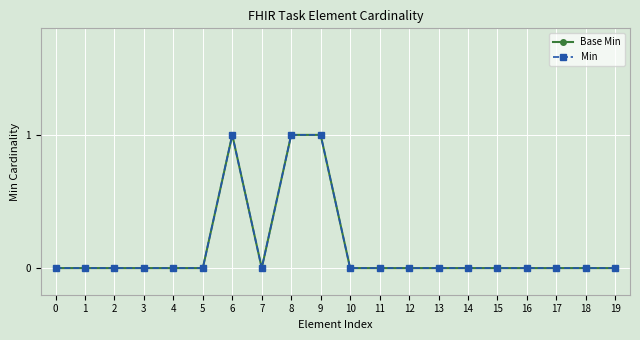

Reading left to right, transcribe all the data shown in this chart.

Base Min: 0=0	1=0	2=0	3=0	4=0	5=0	6=1	7=0	8=1	9=1	10=0	11=0	12=0	13=0	14=0	15=0	16=0	17=0	18=0	19=0
Min: 0=0	1=0	2=0	3=0	4=0	5=0	6=1	7=0	8=1	9=1	10=0	11=0	12=0	13=0	14=0	15=0	16=0	17=0	18=0	19=0